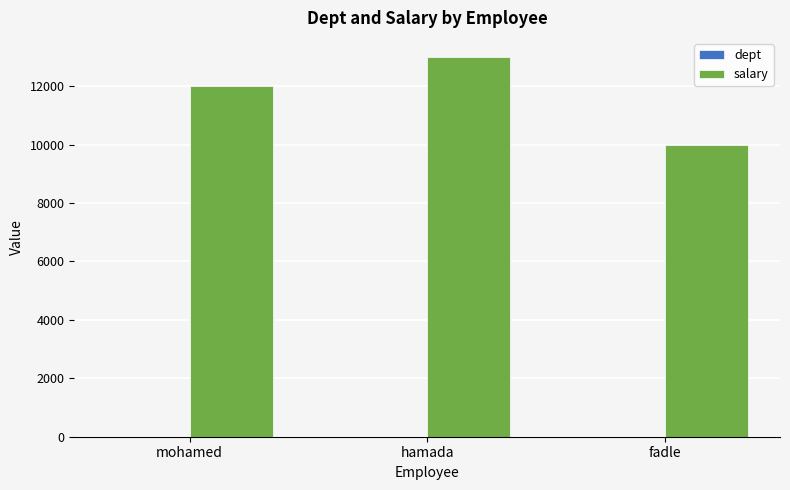

What is the highest value of the salary series?

13000